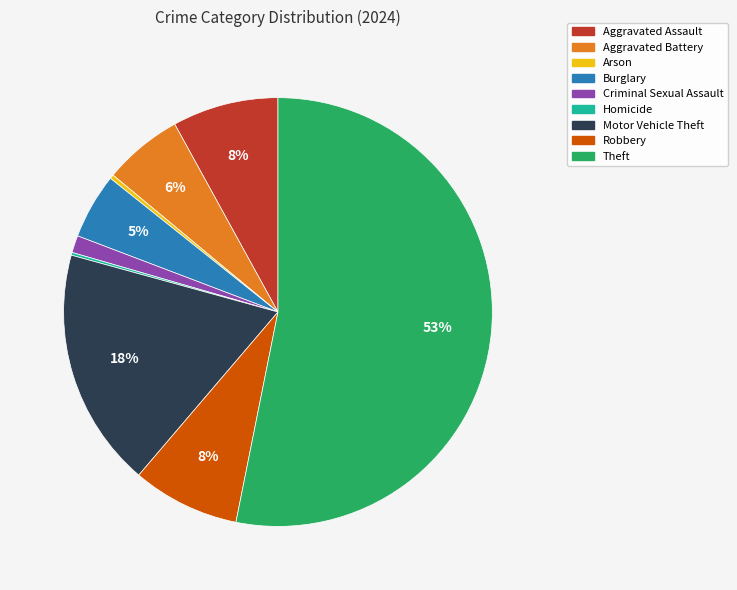

Is Theft the majority of the pie?

Yes